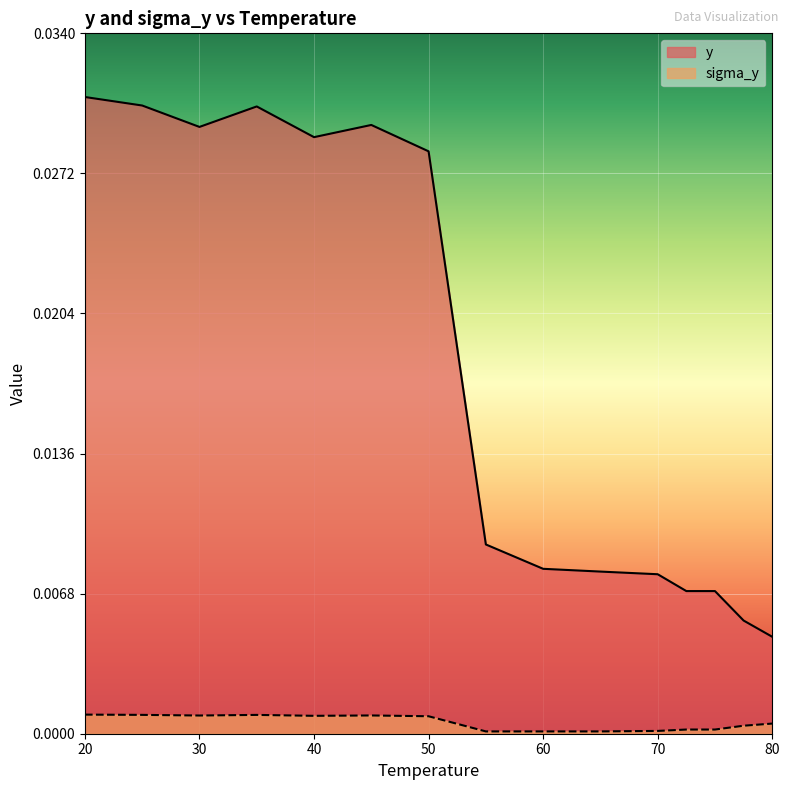

Rank the series by their maximum value, from highest to lowest.

y, sigma_y